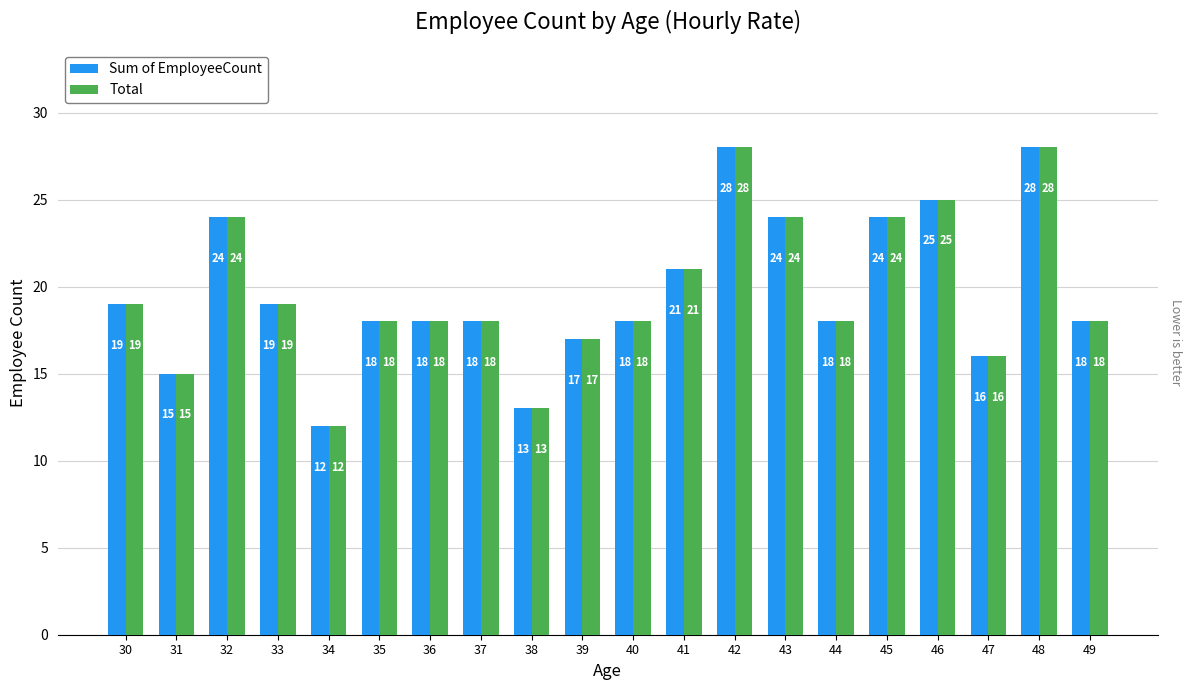

Reading right to left, extract all data points from this chart.

Sum of EmployeeCount: 49=18	48=28	47=16	46=25	45=24	44=18	43=24	42=28	41=21	40=18	39=17	38=13	37=18	36=18	35=18	34=12	33=19	32=24	31=15	30=19
Total: 49=18	48=28	47=16	46=25	45=24	44=18	43=24	42=28	41=21	40=18	39=17	38=13	37=18	36=18	35=18	34=12	33=19	32=24	31=15	30=19